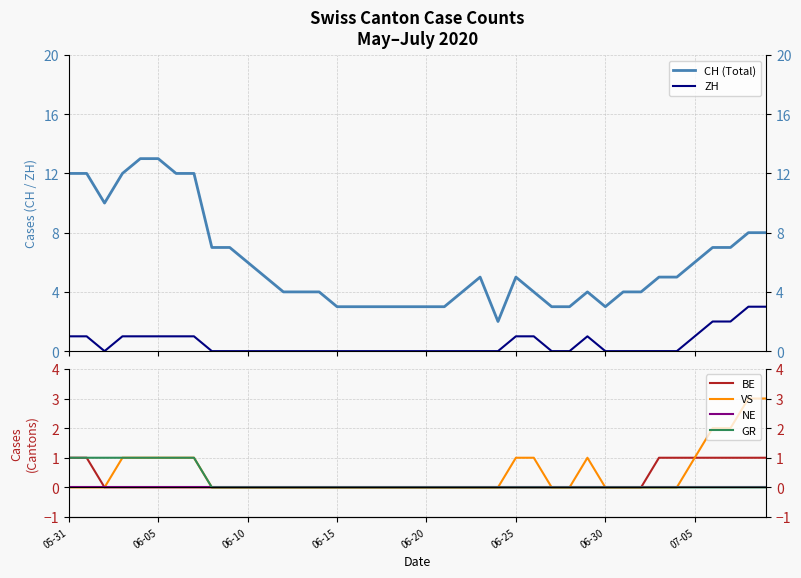

Is it true that VS equals 1 at 07-05?

False